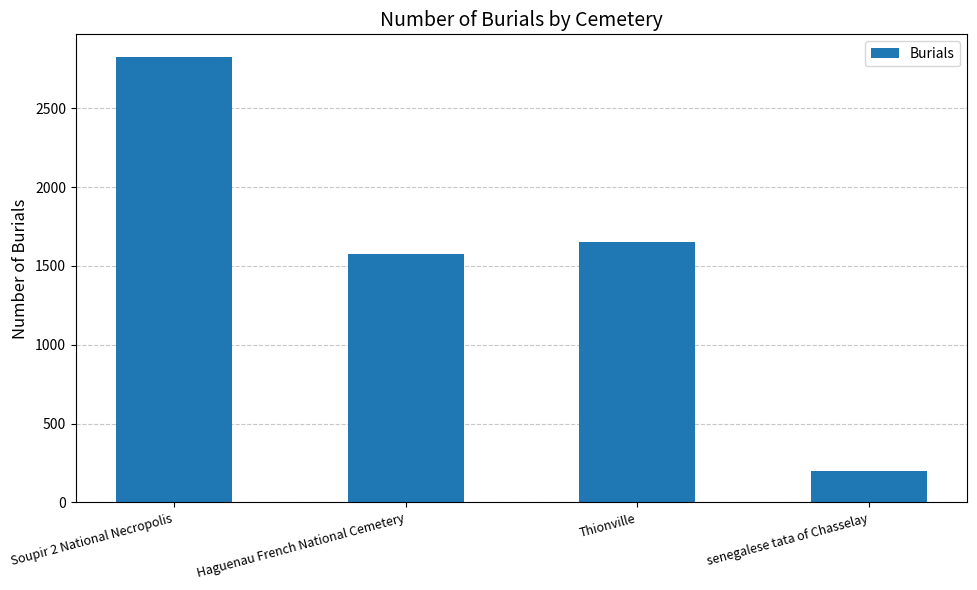

What is the greatest value displayed?

2829